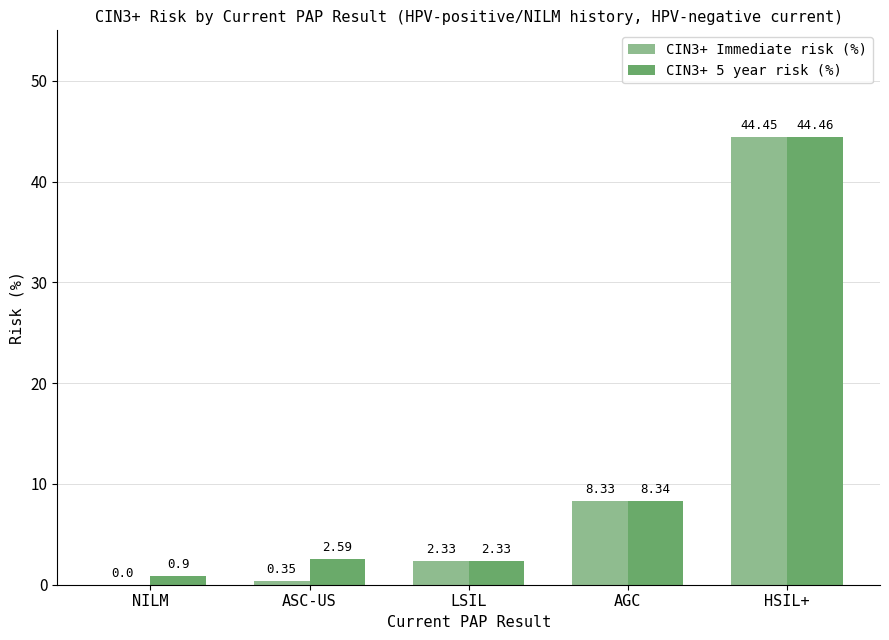

How many categories are shown in the chart?

5